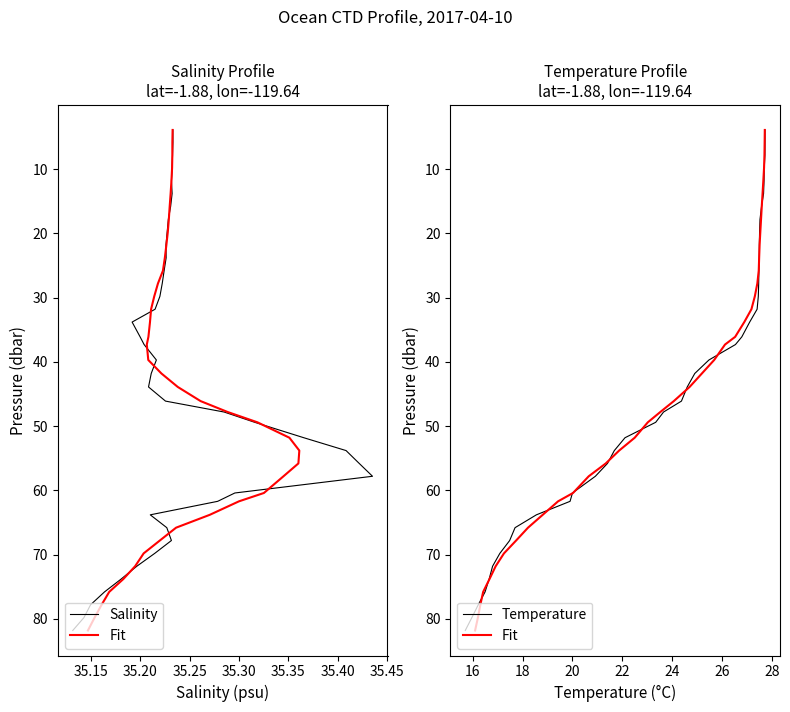

True or false: Salinity has a value of 62.7 at 17.

False